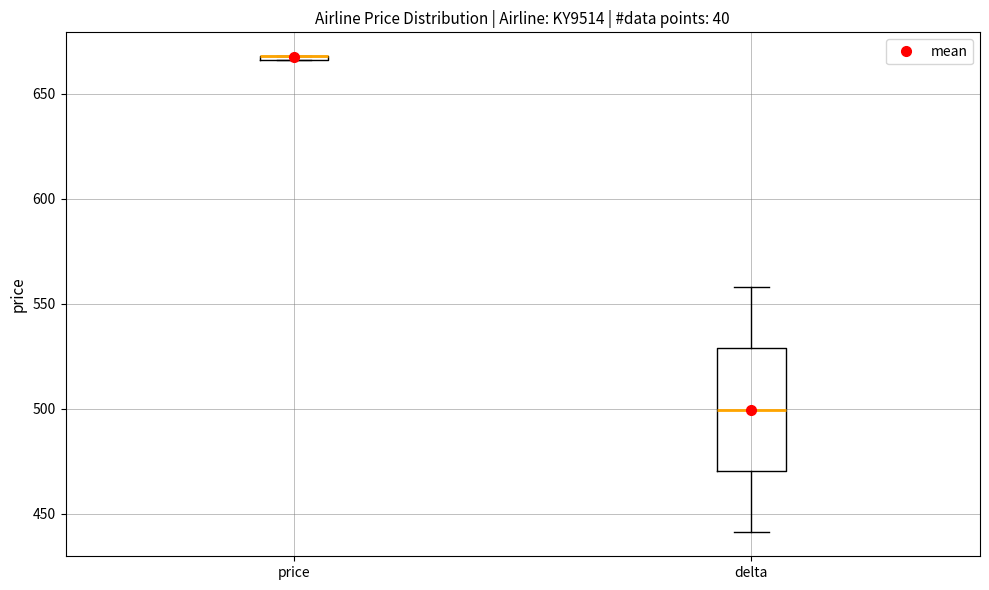

Comparing the boxes themselves (not the whiskers), which one is the tallest?

delta